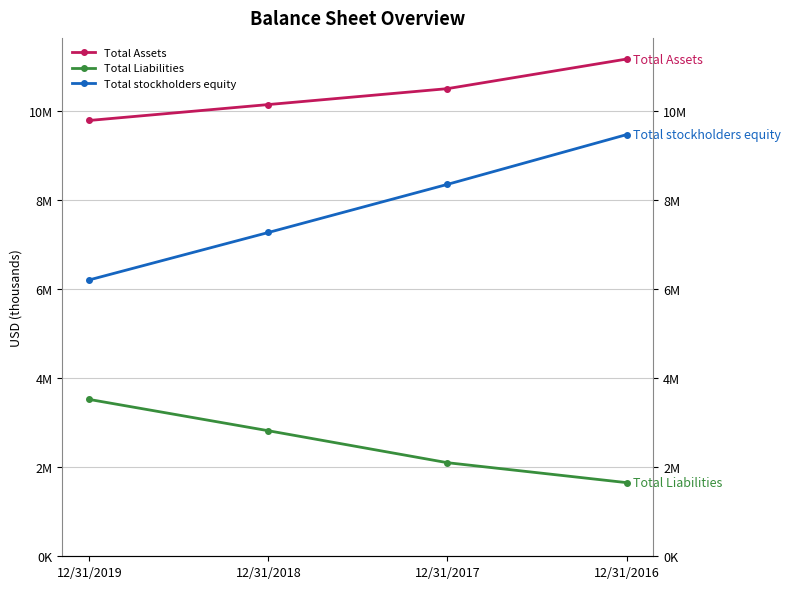

What is the total value across all series at 12/31/2019?

19524744